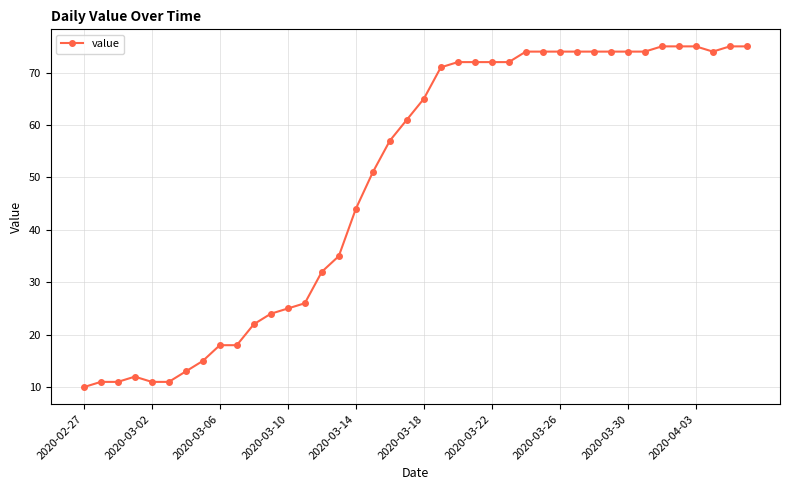

How many lines are shown in the chart?

1